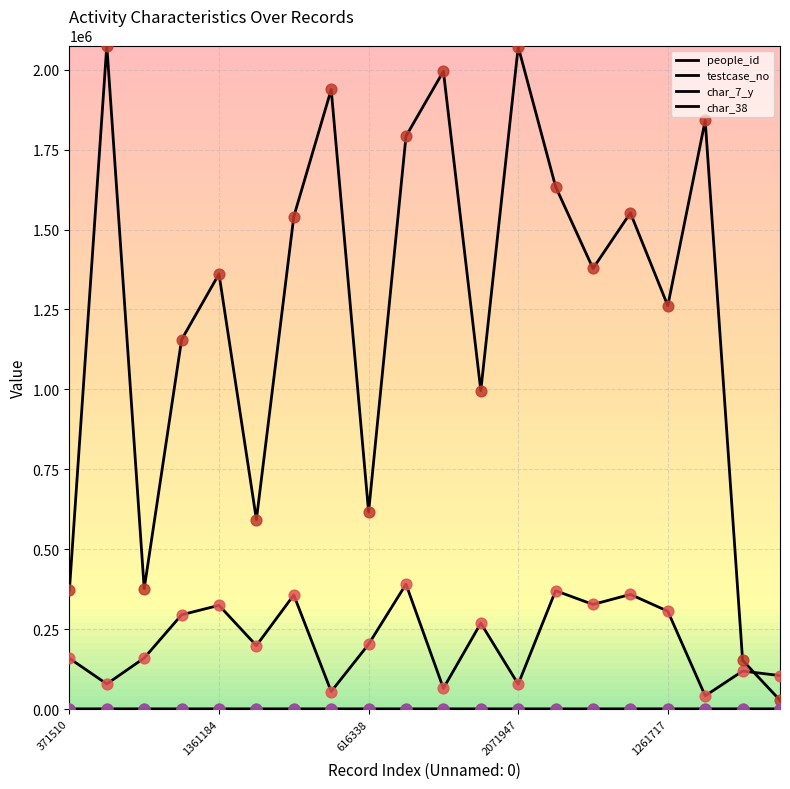

At which category is the sum across all series the highest?

9